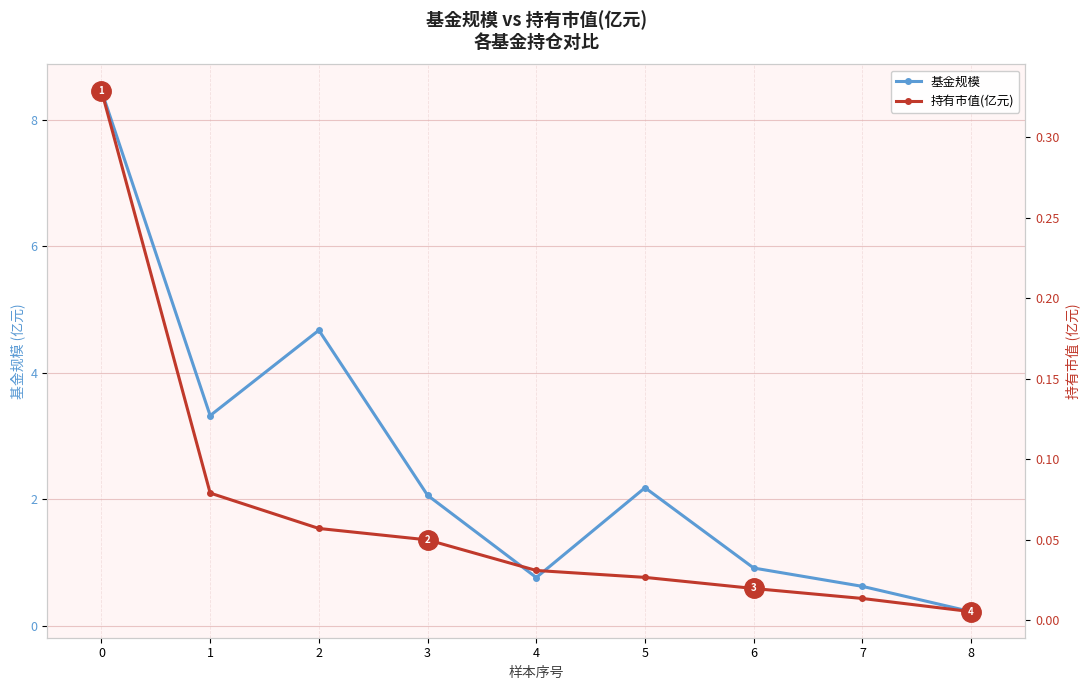

True or false: 持有市值(亿元) has more than 0 interior local peaks.

False